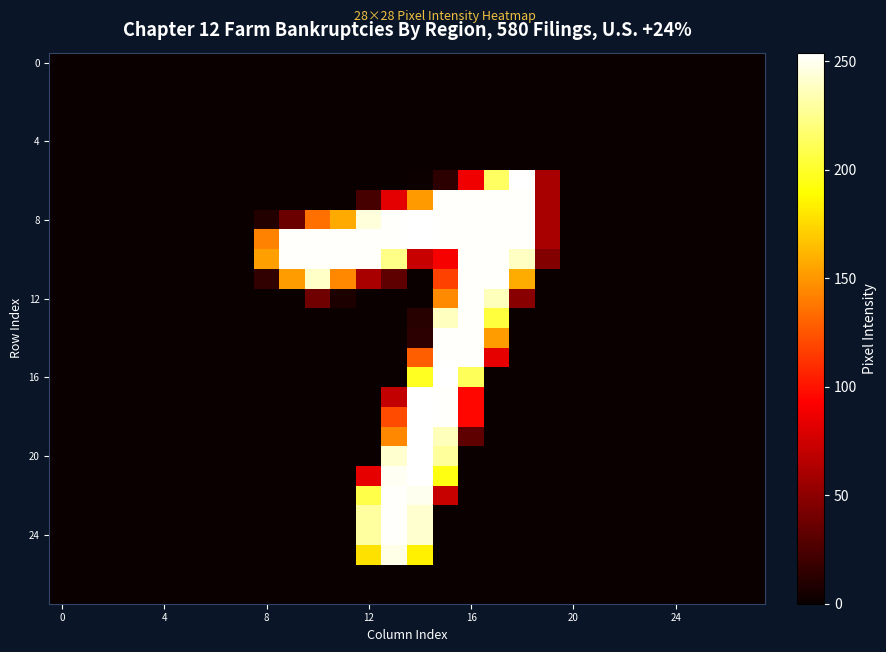

How many distinct data groups are displayed?

28